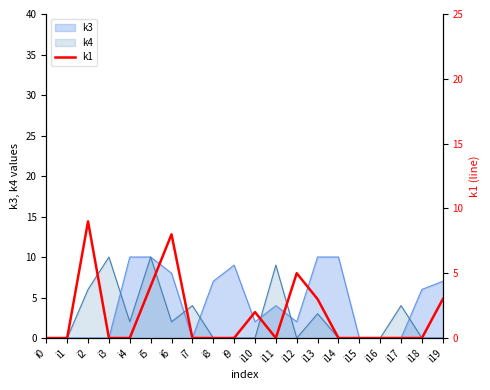

How many lines are shown in the chart?

1